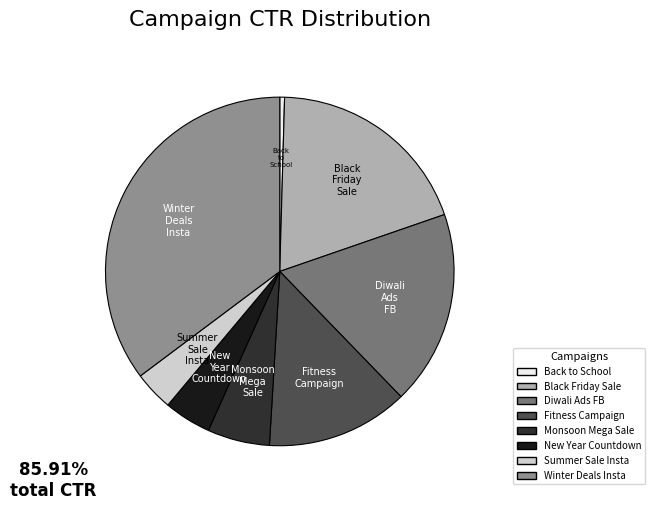

The Black Friday Sale slice represents 27% of the pie. True or false?

False